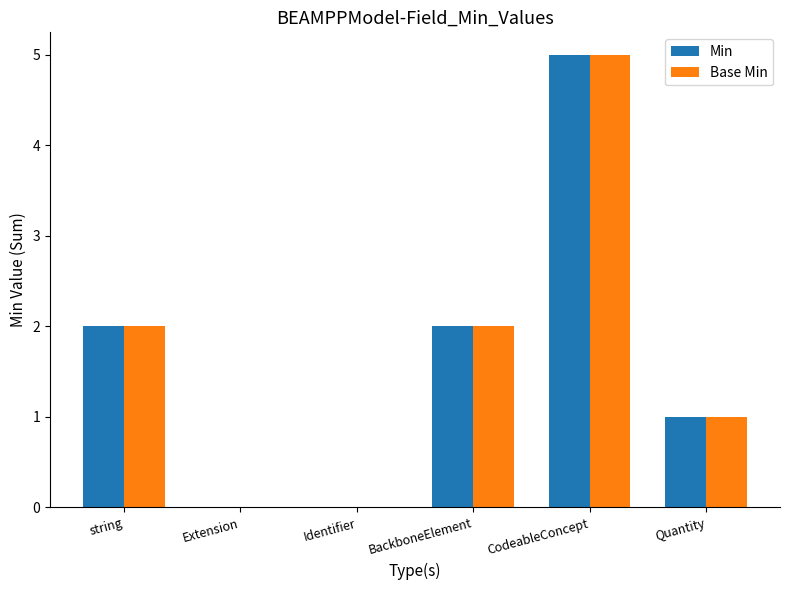

The value of Base Min at string is 2. True or false?

True